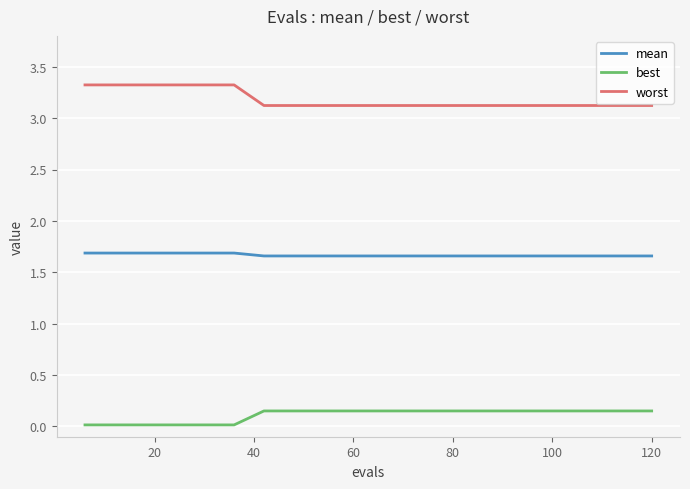

True or false: best and mean cross at least once.

False